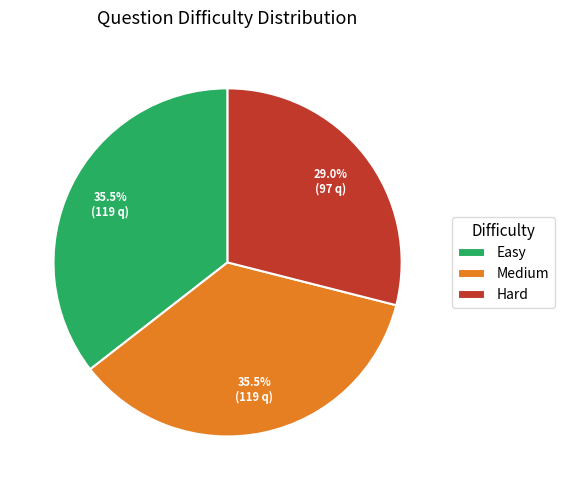

Does Hard represent more than half of the total?

No